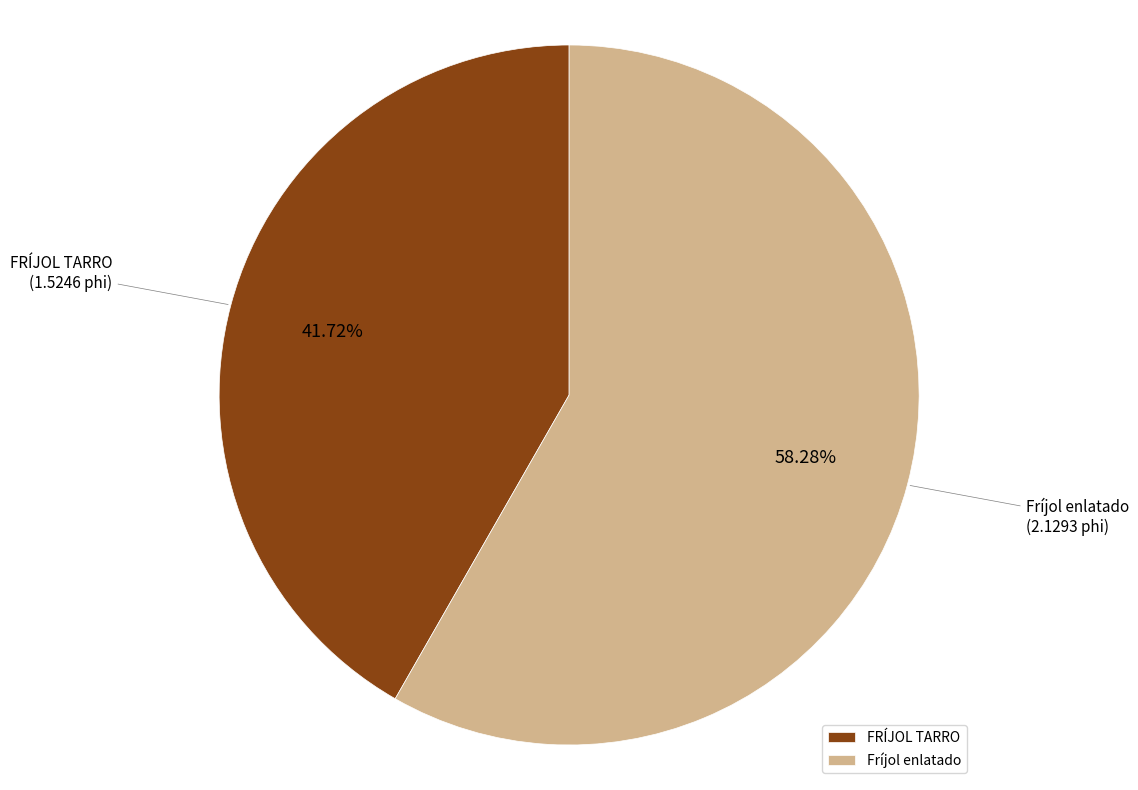

Is it true that FRÍJOL TARRO is 28% of the pie?

False